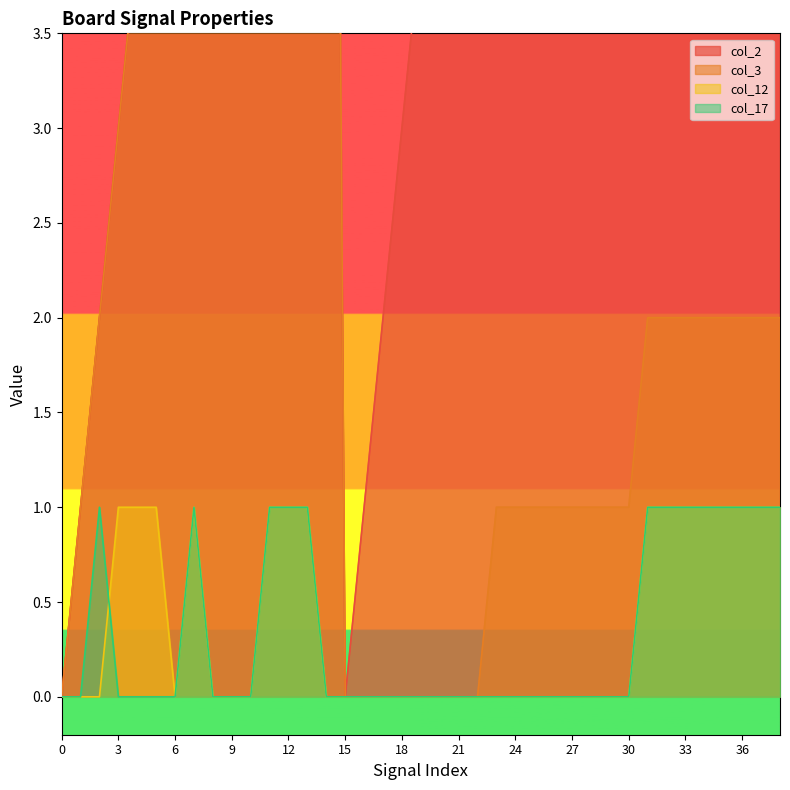

What are all the series names shown in the legend?

col_2, col_3, col_12, col_17